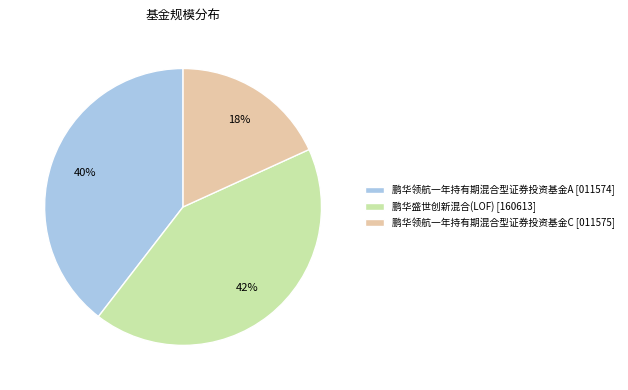

Does any single category account for the majority?

No